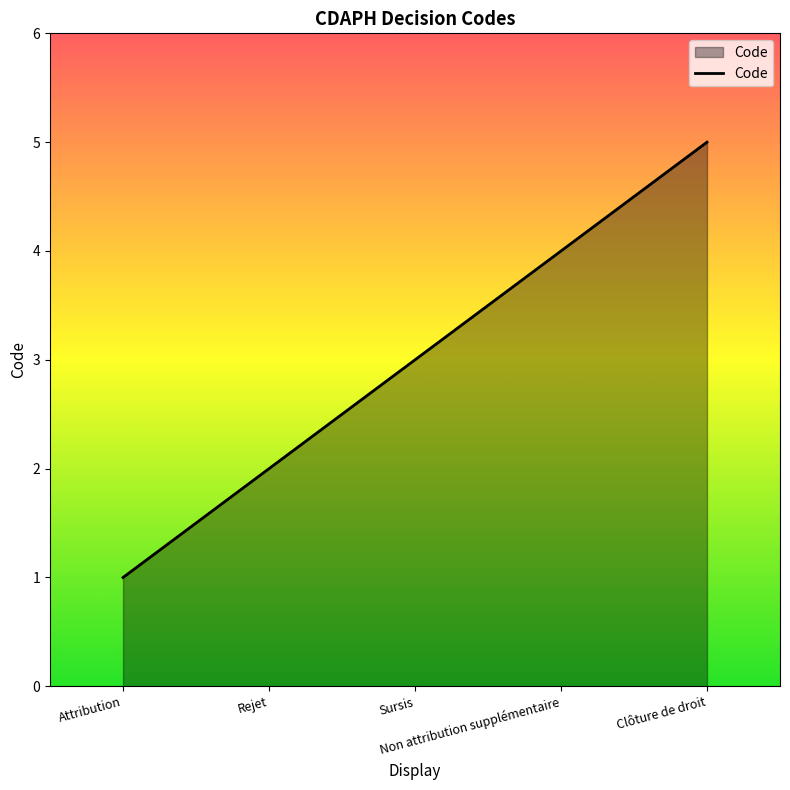

Which label corresponds to the smallest value in the chart?

Attribution